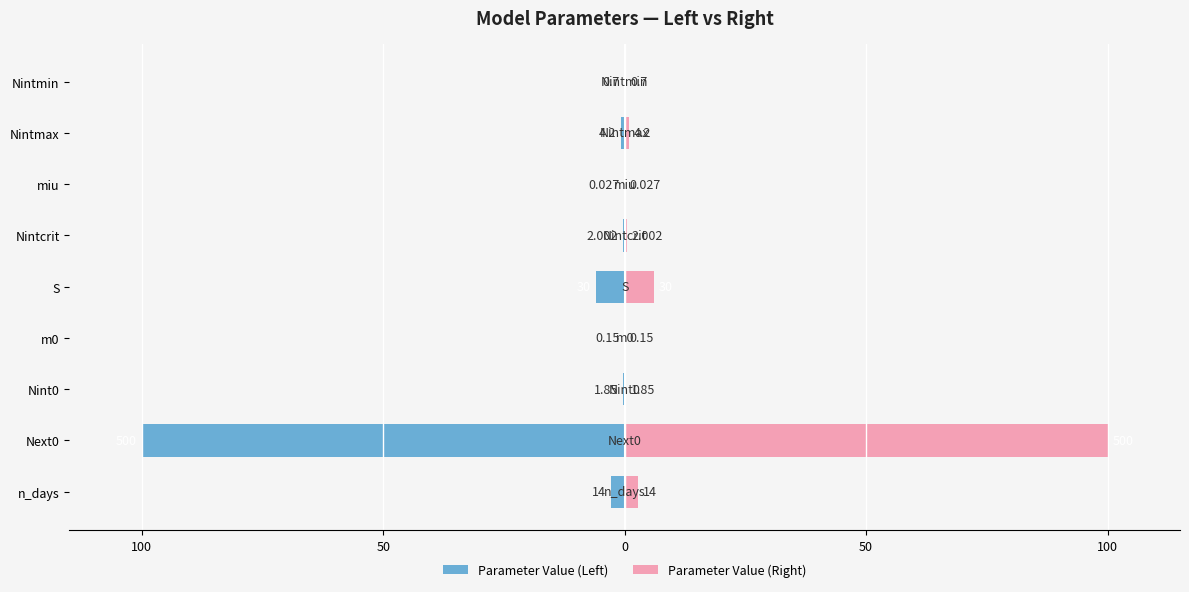

What is the minimum value for Parameter Value (Left)?

-100.0